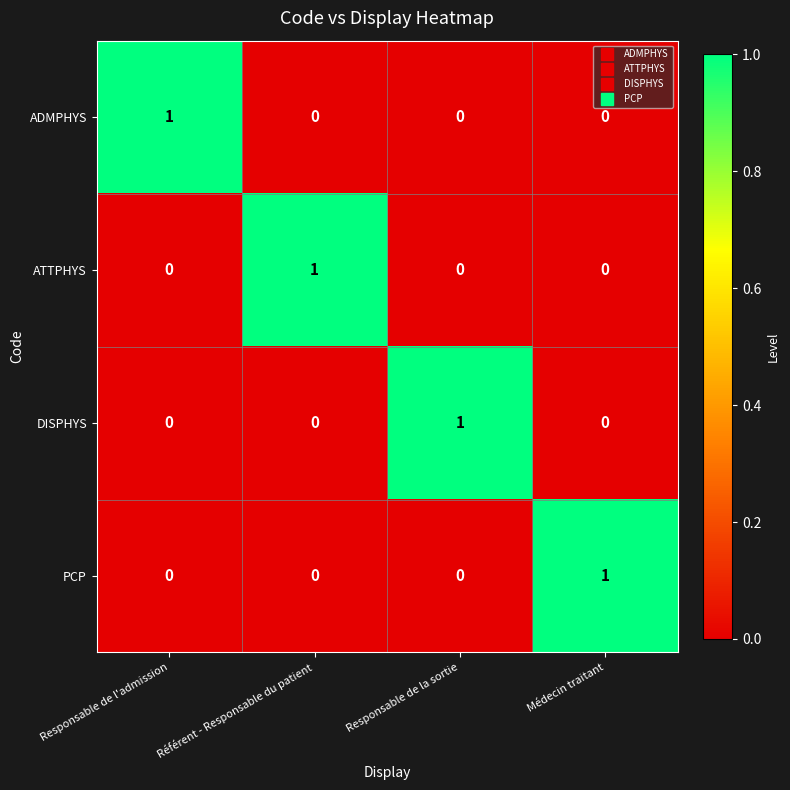

What is the total value across all series at Médecin traitant?

1